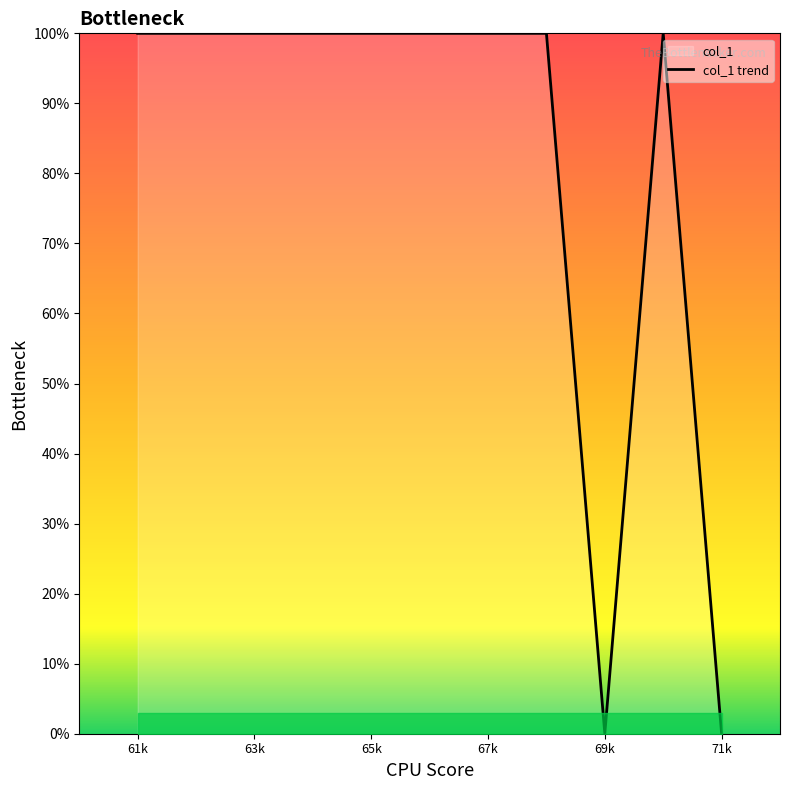

How many positive values are there?

9